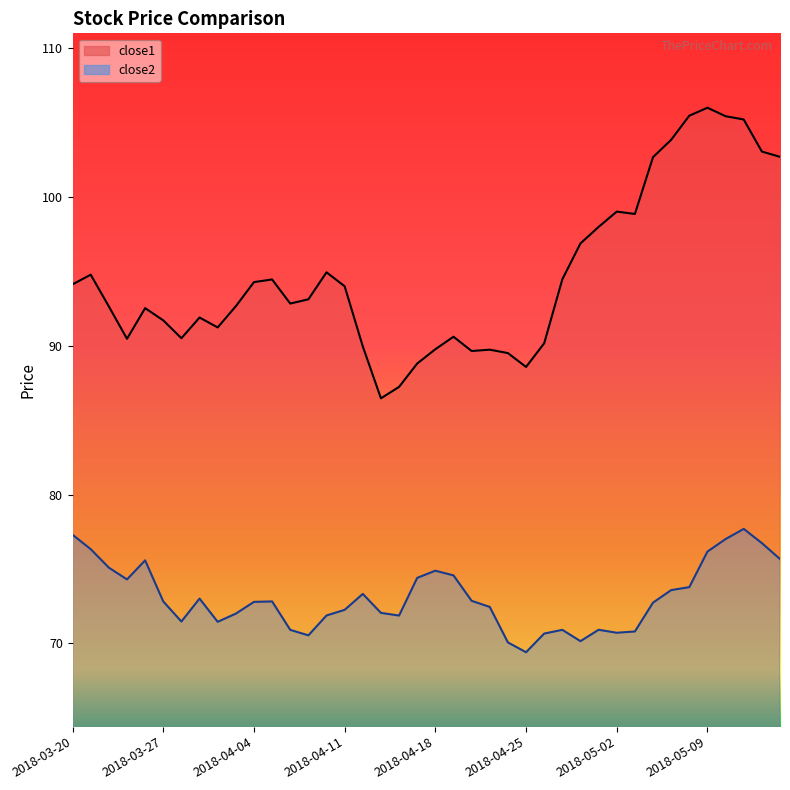

True or false: close1 has more than 1 interior local peaks.

True